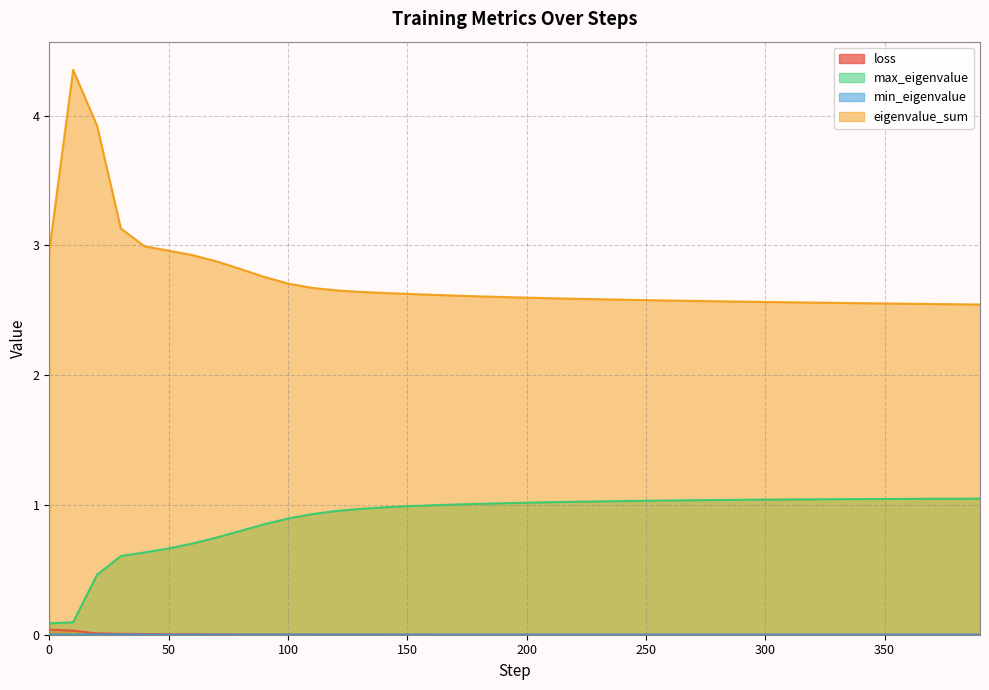

At which category does the chart reach its minimum across all series?

390